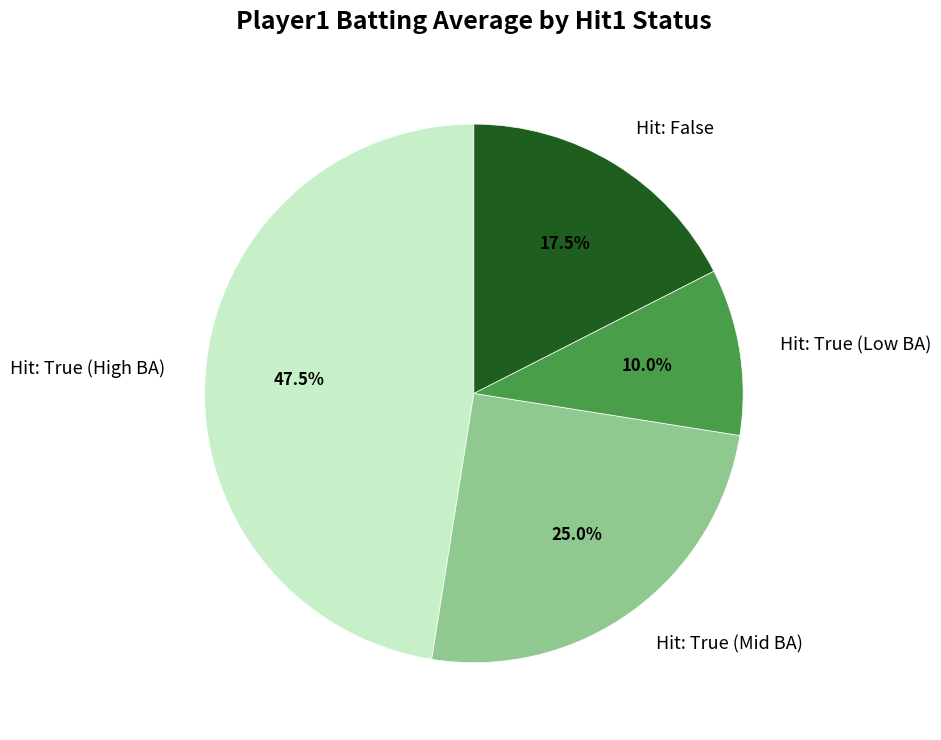

To the nearest percent, what is the average slice percentage?

25%